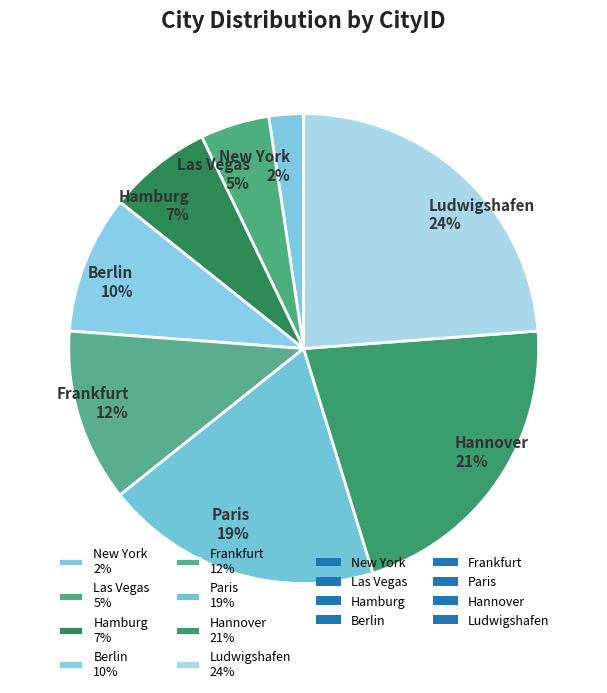

Combined, do Frankfurt 12% and Ludwigshafen 24% account for over 50%?

No